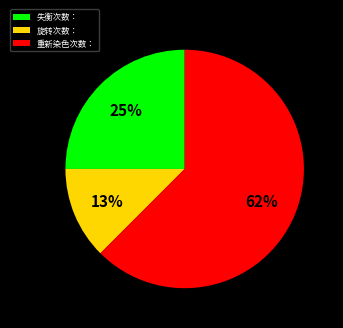

Which slice is the largest?

重新染色次数：